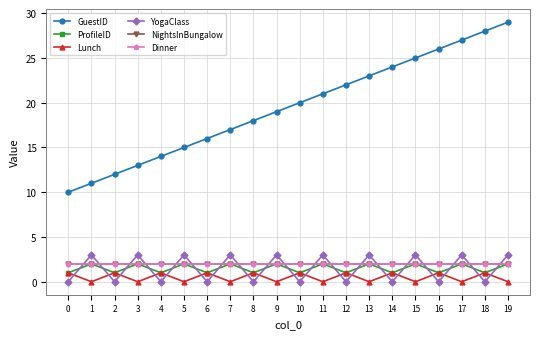

Is this an area chart (filled region under the line)?

No